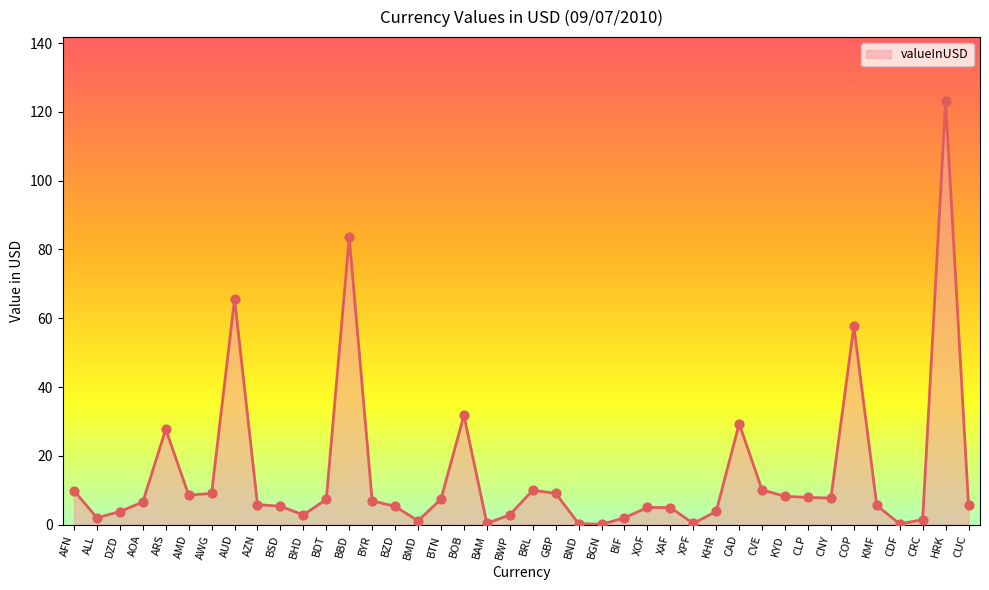

Approximately how many times larger is the value at BTN compared to AFN?

0.8